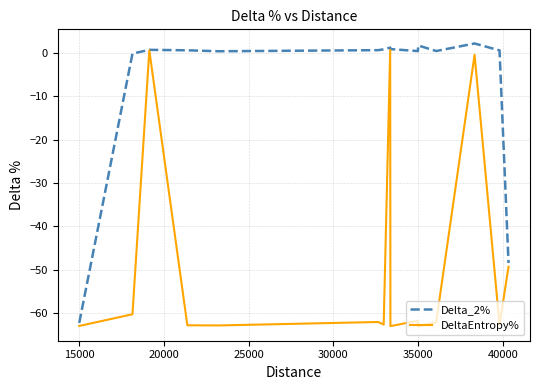

What is the maximum value for Delta_2%?

2.1